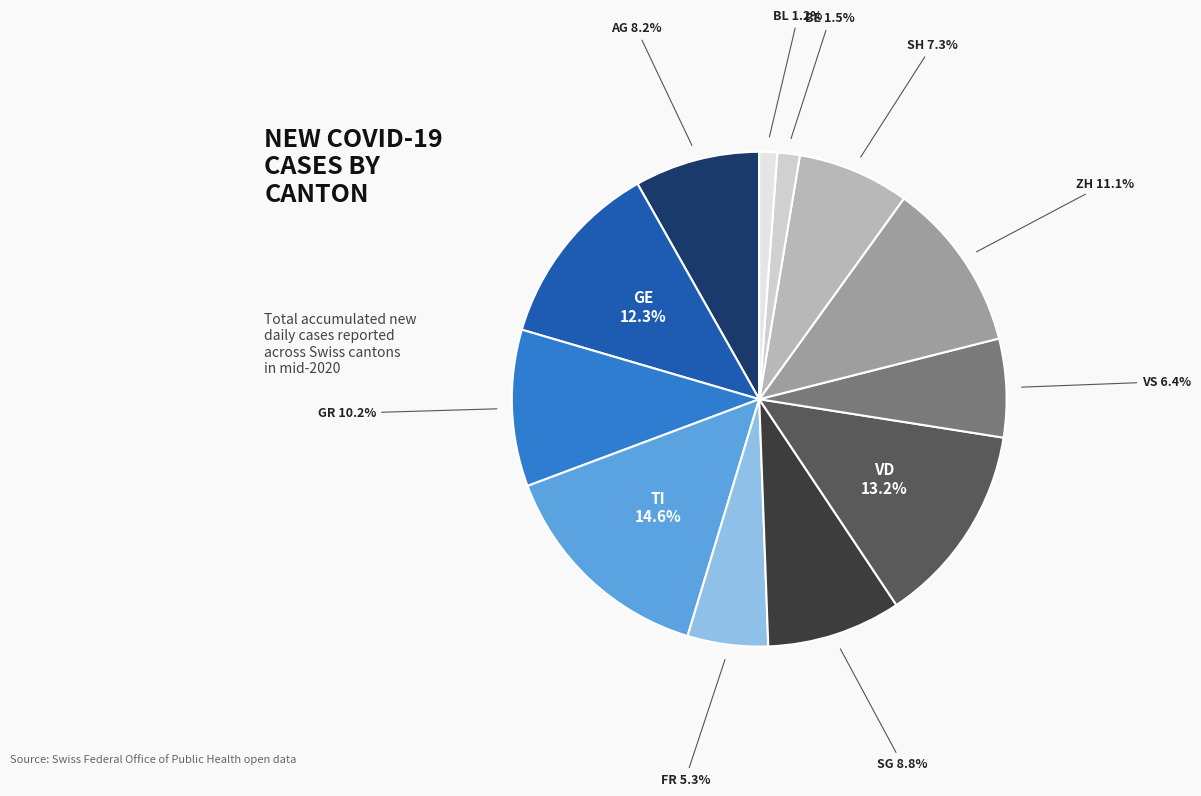

What percentage do BE and ZH together represent?

12.6%